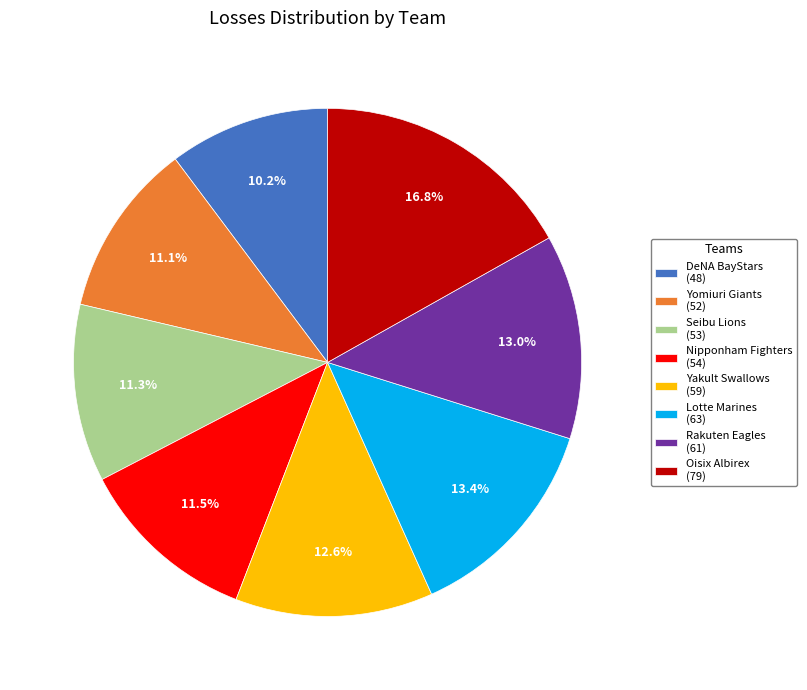

What is the smallest slice in the pie chart?

DeNA BayStars